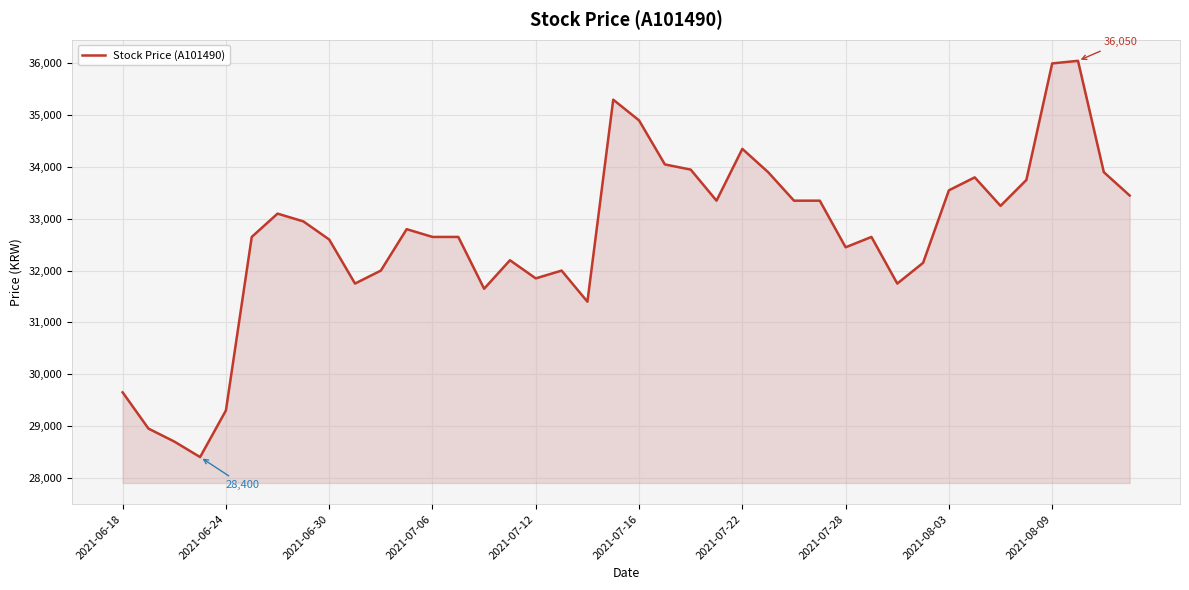

What is the greatest value displayed?

36050